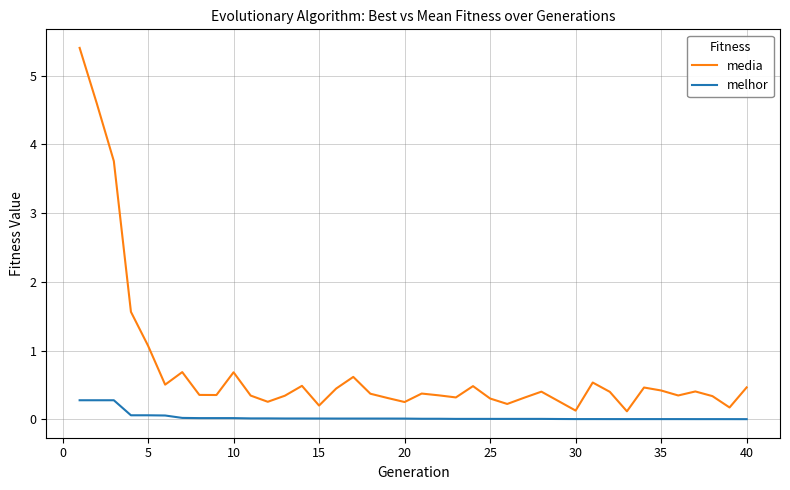

At how many categories does at least one series exceed 2?

3